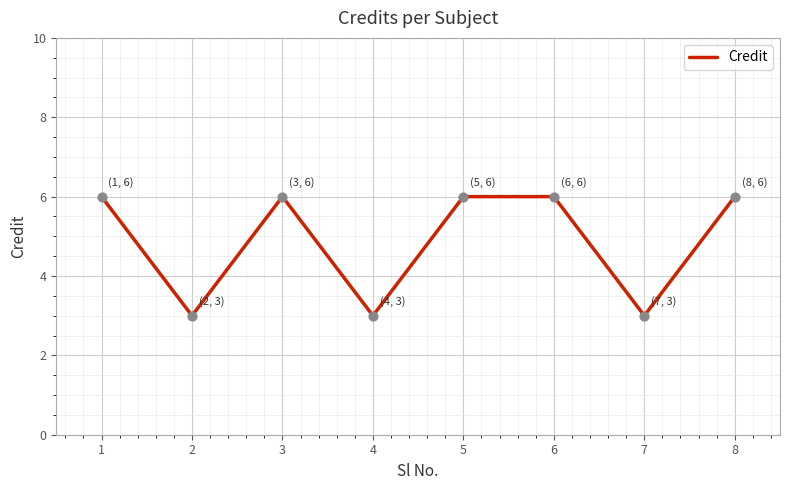

What is the change in value from 4 to 8?

+3